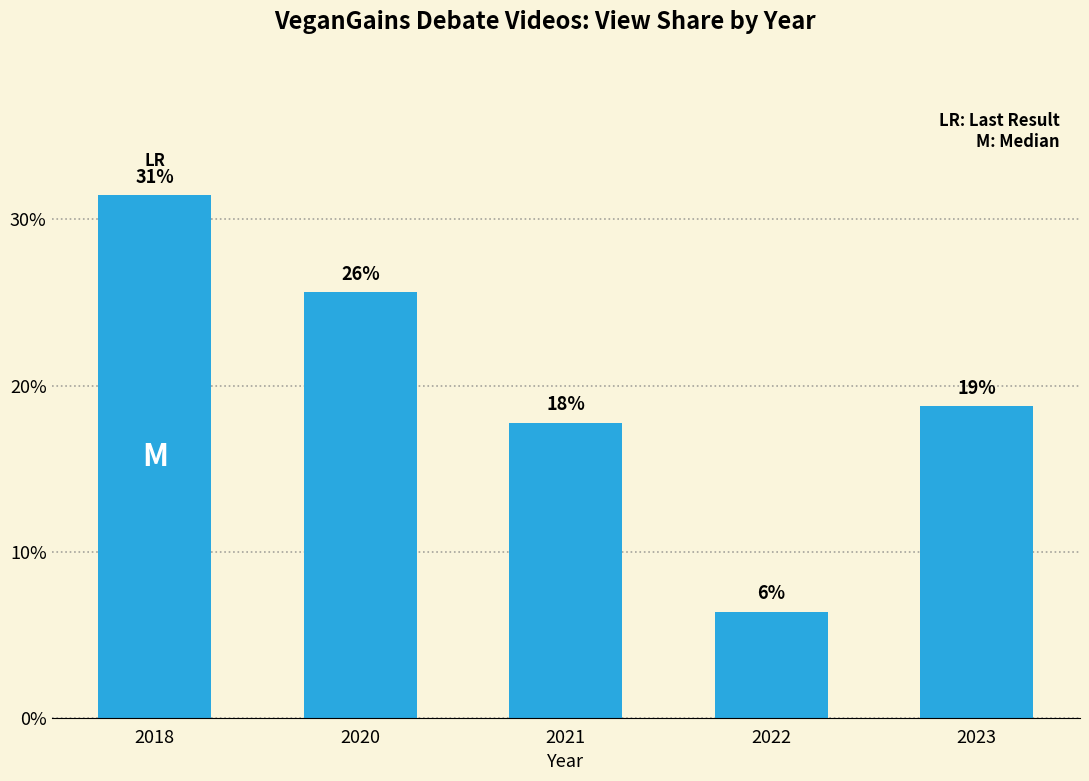

The value at 2020 is 25.6. True or false?

True